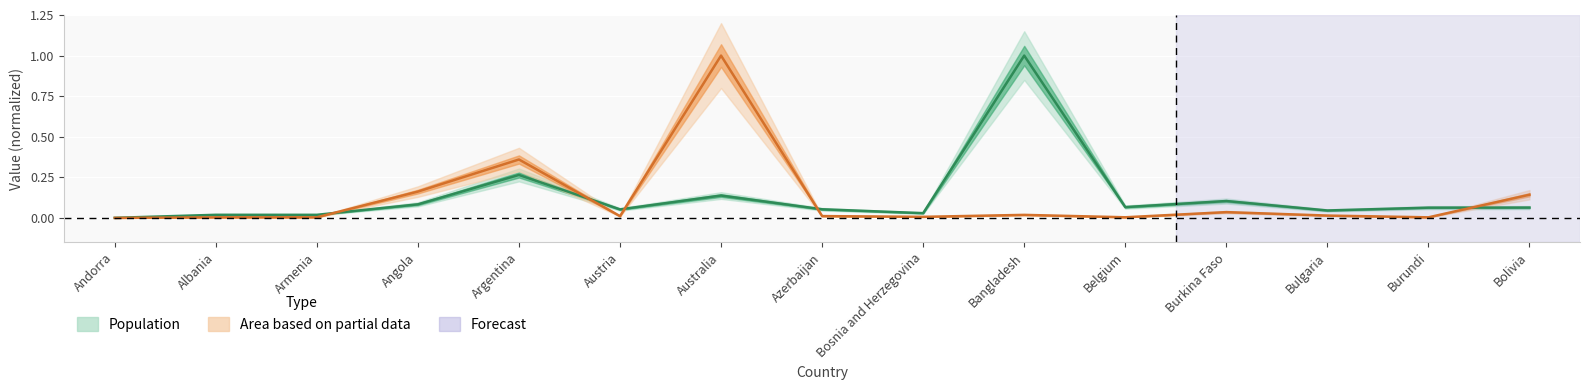

What position from the left is Belgium?

11